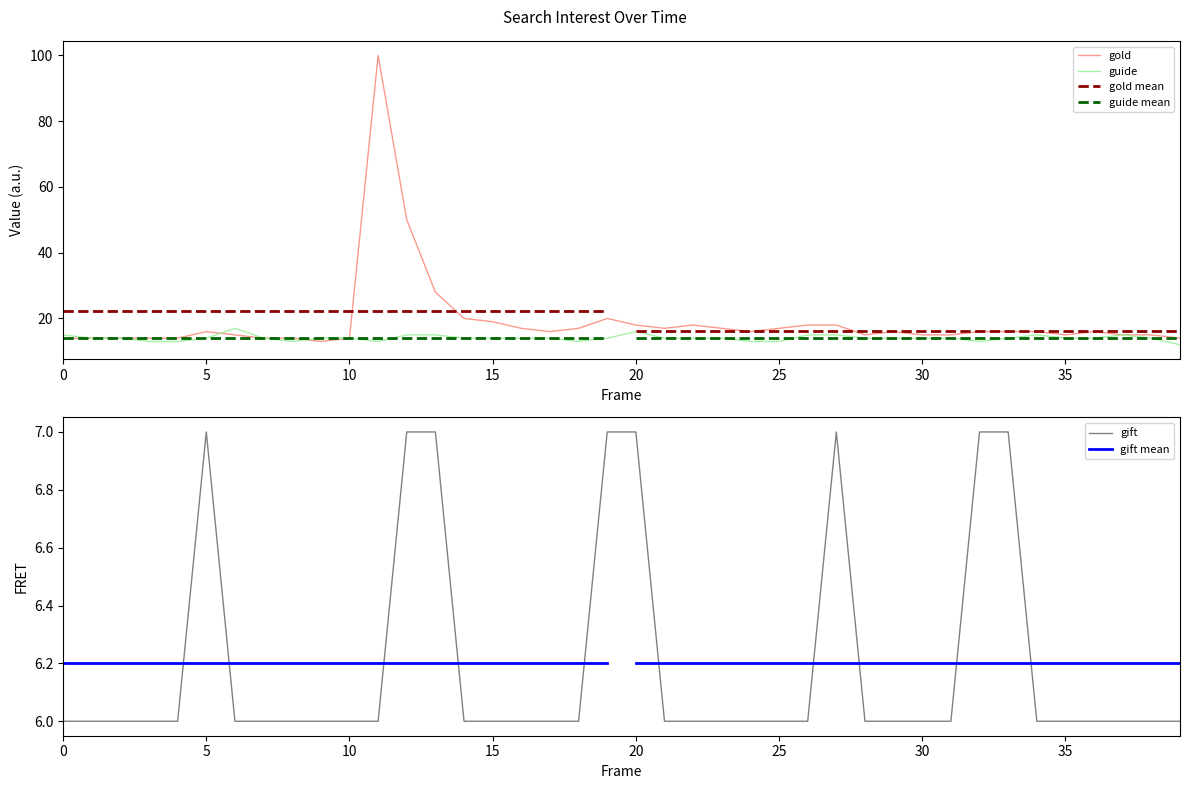

What is the lowest value of the guide series?

12